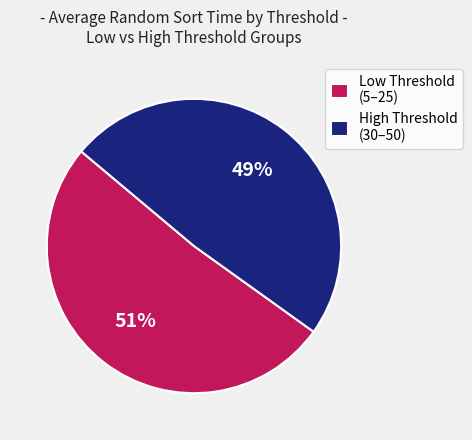

True or false: High Threshold (30–50) accounts for 55% of the total.

False